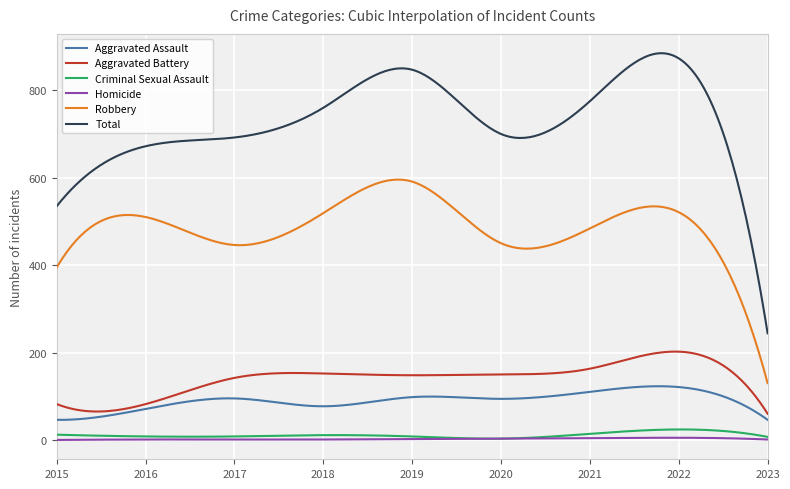

What is the lowest value of the Total series?

244.0